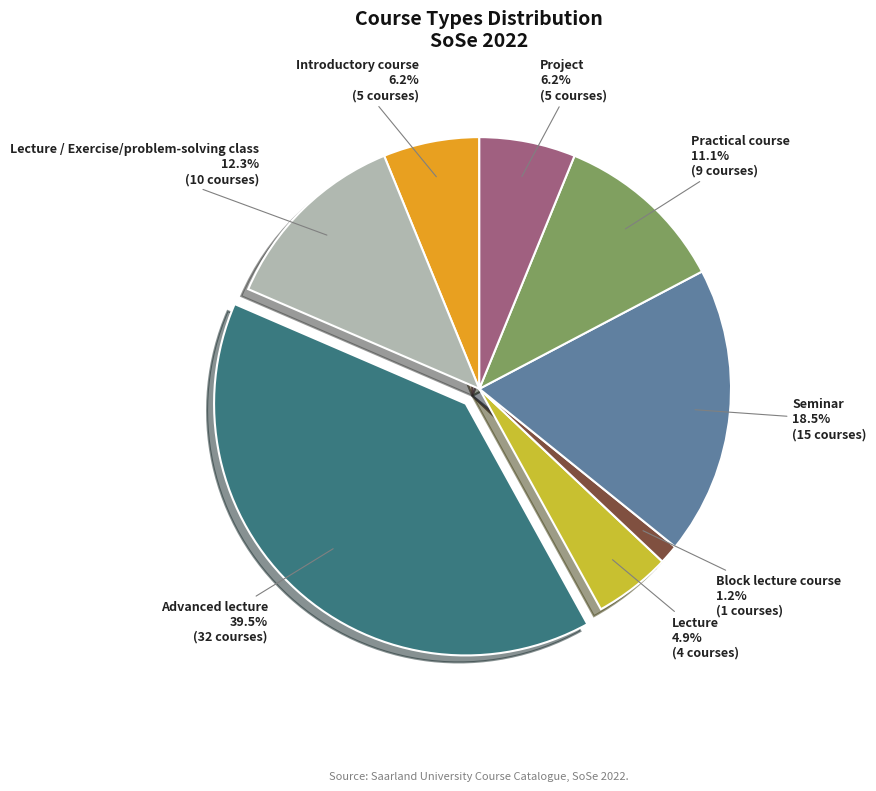

Does any single category account for the majority?

No